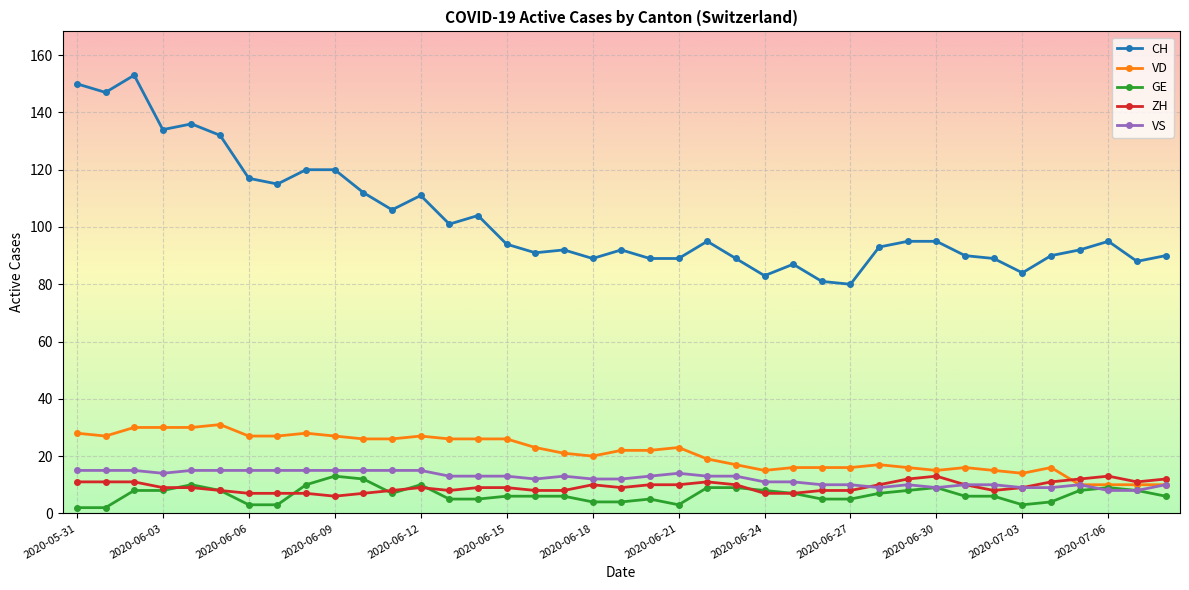

How many distinct data groups are displayed?

5